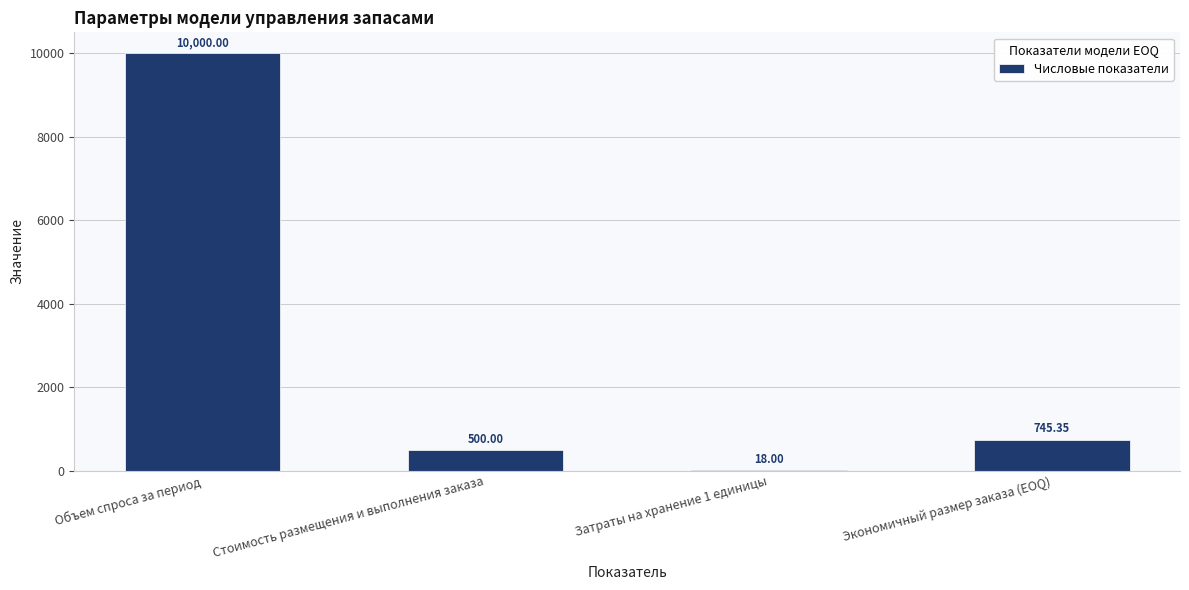

What is the sum of the values at Затраты на хранение 1 единицы and Экономичный размер заказа (EOQ)?

763.4